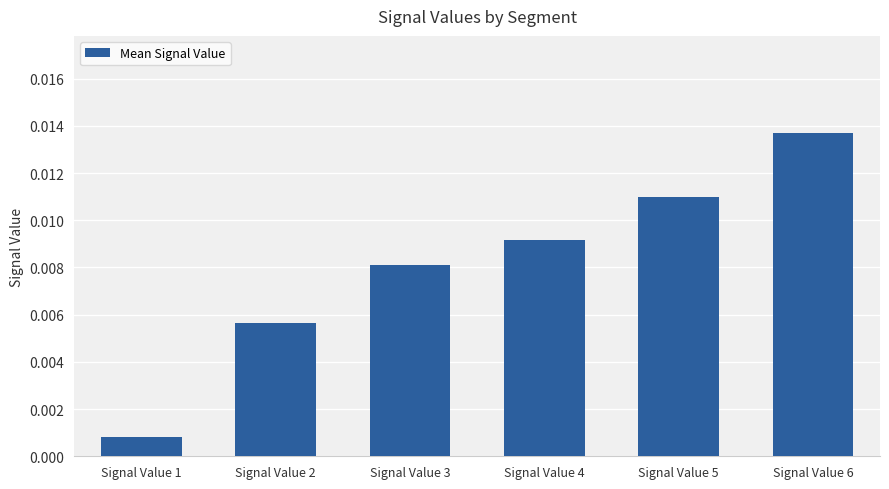

Which label corresponds to the largest value in the chart?

Signal Value 6